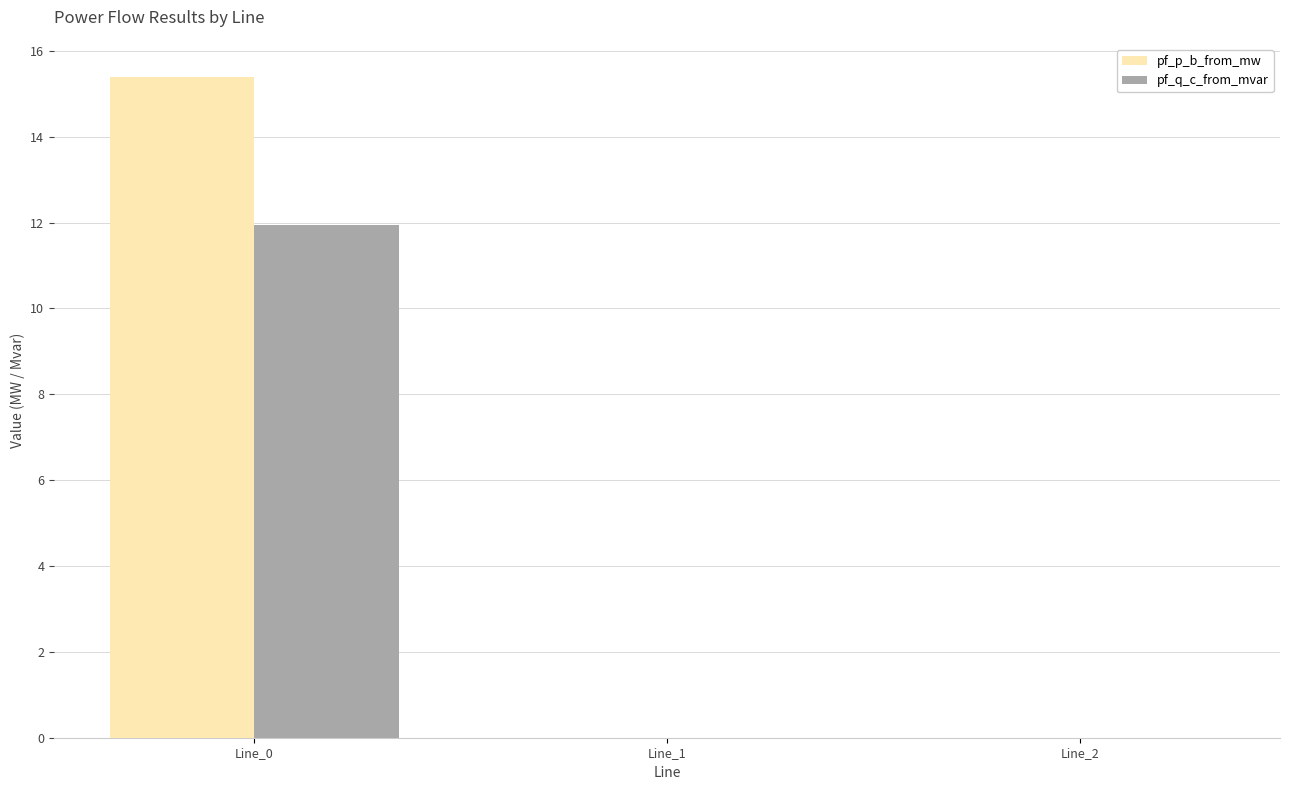

Between Line_0 and Line_1, which series saw the biggest shift?

pf_p_b_from_mw